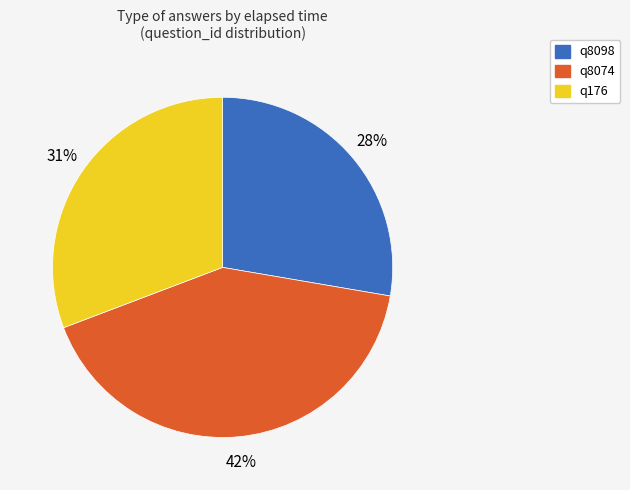

Approximately how many times larger is the value at q8098 compared to q176?

0.9